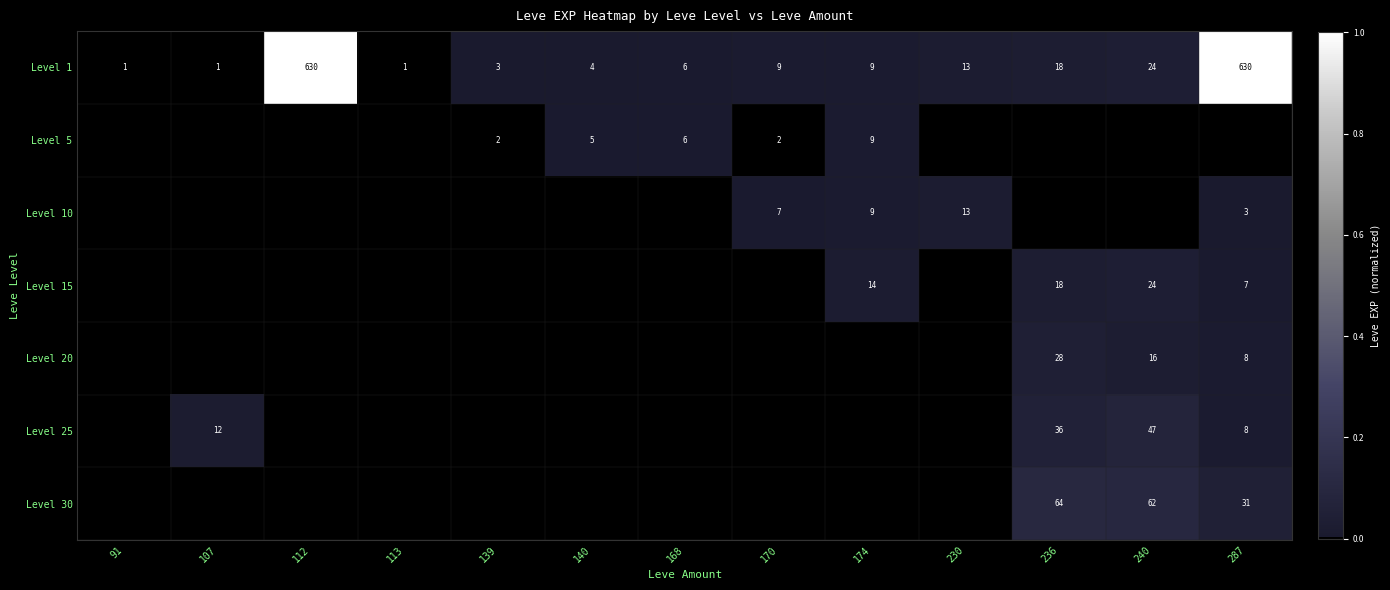

What is the sum of the Level 1 values at 230 and 174?

22